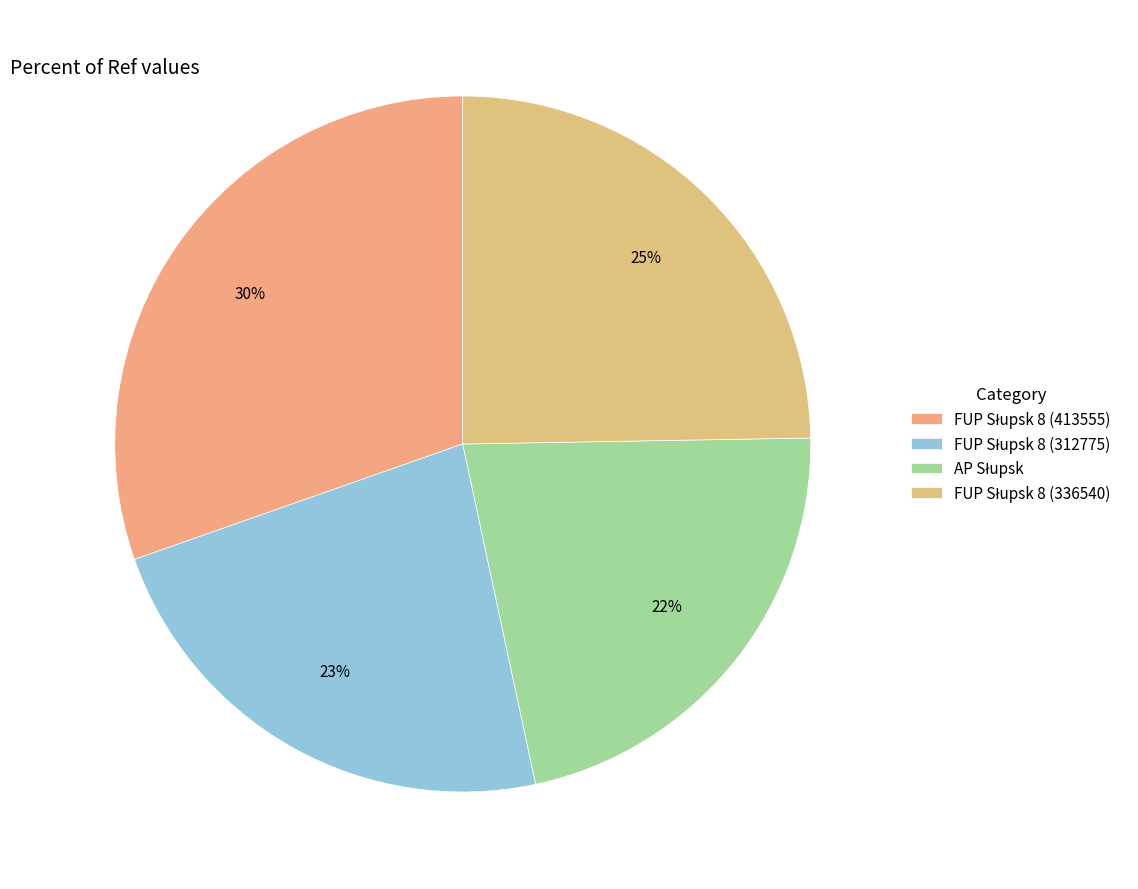

Which slice is the largest?

FUP Słupsk 8 (413555)